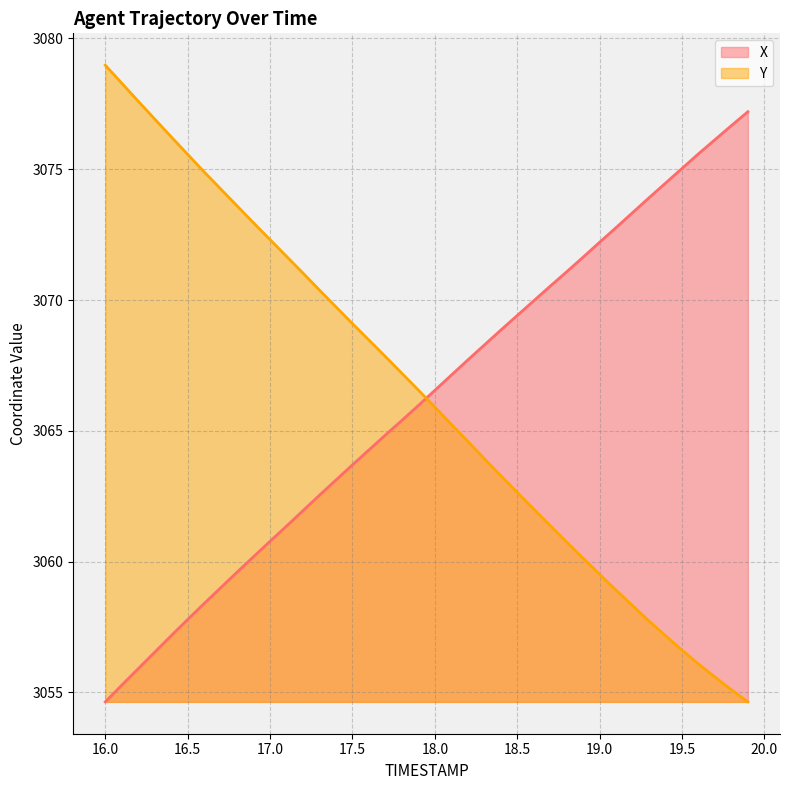

The value of X at 16.5 is 3057.8. True or false?

True